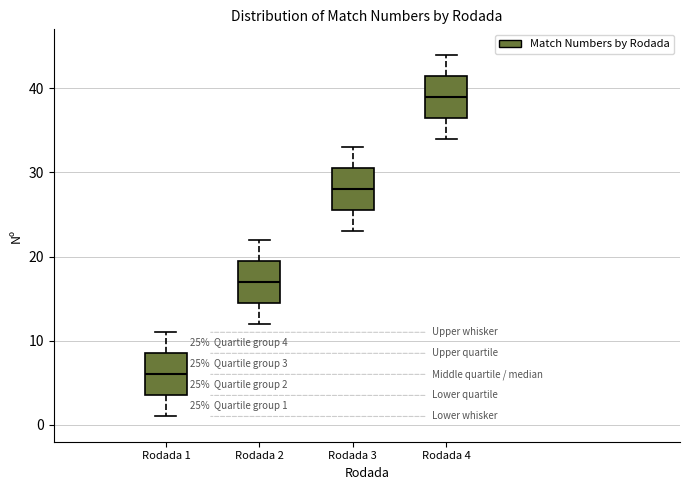

Which box's median line is the lowest?

Rodada 1